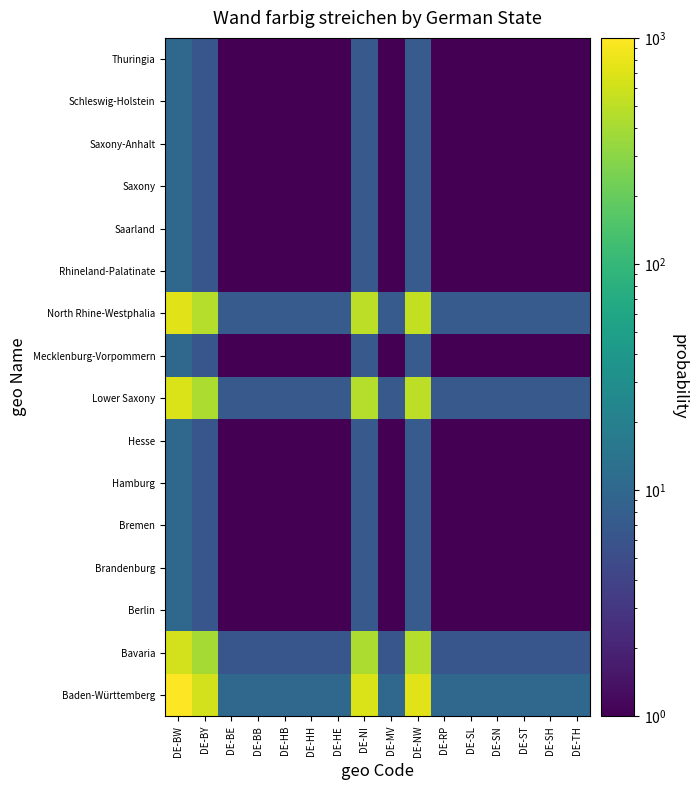

Reading right to left, transcribe all the data shown in this chart.

Baden-Württemberg: DE-TH=10.0	DE-SH=10.0	DE-ST=10.0	DE-SN=10.0	DE-SL=10.0	DE-RP=10.0	DE-NW=730.0	DE-MV=10.0	DE-NI=680.0	DE-HE=10.0	DE-HH=10.0	DE-HB=10.0	DE-BB=10.0	DE-BE=10.0	DE-BY=630.0	DE-BW=1000.0
Bavaria: DE-TH=6.3	DE-SH=6.3	DE-ST=6.3	DE-SN=6.3	DE-SL=6.3	DE-RP=6.3	DE-NW=459.9	DE-MV=6.3	DE-NI=428.4	DE-HE=6.3	DE-HH=6.3	DE-HB=6.3	DE-BB=6.3	DE-BE=6.3	DE-BY=396.9	DE-BW=630.0
Berlin: DE-TH=1.0	DE-SH=1.0	DE-ST=1.0	DE-SN=1.0	DE-SL=1.0	DE-RP=1.0	DE-NW=7.3	DE-MV=1.0	DE-NI=6.8	DE-HE=1.0	DE-HH=1.0	DE-HB=1.0	DE-BB=1.0	DE-BE=1.0	DE-BY=6.3	DE-BW=10.0
Brandenburg: DE-TH=1.0	DE-SH=1.0	DE-ST=1.0	DE-SN=1.0	DE-SL=1.0	DE-RP=1.0	DE-NW=7.3	DE-MV=1.0	DE-NI=6.8	DE-HE=1.0	DE-HH=1.0	DE-HB=1.0	DE-BB=1.0	DE-BE=1.0	DE-BY=6.3	DE-BW=10.0
Bremen: DE-TH=1.0	DE-SH=1.0	DE-ST=1.0	DE-SN=1.0	DE-SL=1.0	DE-RP=1.0	DE-NW=7.3	DE-MV=1.0	DE-NI=6.8	DE-HE=1.0	DE-HH=1.0	DE-HB=1.0	DE-BB=1.0	DE-BE=1.0	DE-BY=6.3	DE-BW=10.0
Hamburg: DE-TH=1.0	DE-SH=1.0	DE-ST=1.0	DE-SN=1.0	DE-SL=1.0	DE-RP=1.0	DE-NW=7.3	DE-MV=1.0	DE-NI=6.8	DE-HE=1.0	DE-HH=1.0	DE-HB=1.0	DE-BB=1.0	DE-BE=1.0	DE-BY=6.3	DE-BW=10.0
Hesse: DE-TH=1.0	DE-SH=1.0	DE-ST=1.0	DE-SN=1.0	DE-SL=1.0	DE-RP=1.0	DE-NW=7.3	DE-MV=1.0	DE-NI=6.8	DE-HE=1.0	DE-HH=1.0	DE-HB=1.0	DE-BB=1.0	DE-BE=1.0	DE-BY=6.3	DE-BW=10.0
Lower Saxony: DE-TH=6.8	DE-SH=6.8	DE-ST=6.8	DE-SN=6.8	DE-SL=6.8	DE-RP=6.8	DE-NW=496.4	DE-MV=6.8	DE-NI=462.4	DE-HE=6.8	DE-HH=6.8	DE-HB=6.8	DE-BB=6.8	DE-BE=6.8	DE-BY=428.4	DE-BW=680.0
Mecklenburg-Vorpommern: DE-TH=1.0	DE-SH=1.0	DE-ST=1.0	DE-SN=1.0	DE-SL=1.0	DE-RP=1.0	DE-NW=7.3	DE-MV=1.0	DE-NI=6.8	DE-HE=1.0	DE-HH=1.0	DE-HB=1.0	DE-BB=1.0	DE-BE=1.0	DE-BY=6.3	DE-BW=10.0
North Rhine-Westphalia: DE-TH=7.3	DE-SH=7.3	DE-ST=7.3	DE-SN=7.3	DE-SL=7.3	DE-RP=7.3	DE-NW=532.9	DE-MV=7.3	DE-NI=496.4	DE-HE=7.3	DE-HH=7.3	DE-HB=7.3	DE-BB=7.3	DE-BE=7.3	DE-BY=459.9	DE-BW=730.0
Rhineland-Palatinate: DE-TH=1.0	DE-SH=1.0	DE-ST=1.0	DE-SN=1.0	DE-SL=1.0	DE-RP=1.0	DE-NW=7.3	DE-MV=1.0	DE-NI=6.8	DE-HE=1.0	DE-HH=1.0	DE-HB=1.0	DE-BB=1.0	DE-BE=1.0	DE-BY=6.3	DE-BW=10.0
Saarland: DE-TH=1.0	DE-SH=1.0	DE-ST=1.0	DE-SN=1.0	DE-SL=1.0	DE-RP=1.0	DE-NW=7.3	DE-MV=1.0	DE-NI=6.8	DE-HE=1.0	DE-HH=1.0	DE-HB=1.0	DE-BB=1.0	DE-BE=1.0	DE-BY=6.3	DE-BW=10.0
Saxony: DE-TH=1.0	DE-SH=1.0	DE-ST=1.0	DE-SN=1.0	DE-SL=1.0	DE-RP=1.0	DE-NW=7.3	DE-MV=1.0	DE-NI=6.8	DE-HE=1.0	DE-HH=1.0	DE-HB=1.0	DE-BB=1.0	DE-BE=1.0	DE-BY=6.3	DE-BW=10.0
Saxony-Anhalt: DE-TH=1.0	DE-SH=1.0	DE-ST=1.0	DE-SN=1.0	DE-SL=1.0	DE-RP=1.0	DE-NW=7.3	DE-MV=1.0	DE-NI=6.8	DE-HE=1.0	DE-HH=1.0	DE-HB=1.0	DE-BB=1.0	DE-BE=1.0	DE-BY=6.3	DE-BW=10.0
Schleswig-Holstein: DE-TH=1.0	DE-SH=1.0	DE-ST=1.0	DE-SN=1.0	DE-SL=1.0	DE-RP=1.0	DE-NW=7.3	DE-MV=1.0	DE-NI=6.8	DE-HE=1.0	DE-HH=1.0	DE-HB=1.0	DE-BB=1.0	DE-BE=1.0	DE-BY=6.3	DE-BW=10.0
Thuringia: DE-TH=1.0	DE-SH=1.0	DE-ST=1.0	DE-SN=1.0	DE-SL=1.0	DE-RP=1.0	DE-NW=7.3	DE-MV=1.0	DE-NI=6.8	DE-HE=1.0	DE-HH=1.0	DE-HB=1.0	DE-BB=1.0	DE-BE=1.0	DE-BY=6.3	DE-BW=10.0